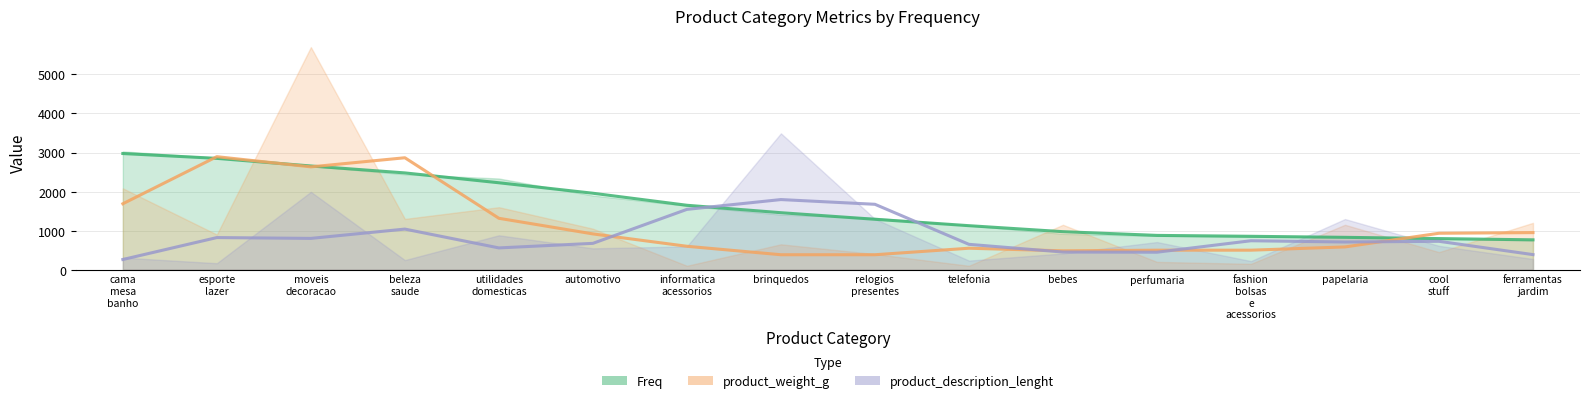

How many intersections are there between product_description_lenght_line and Freq_line?

2